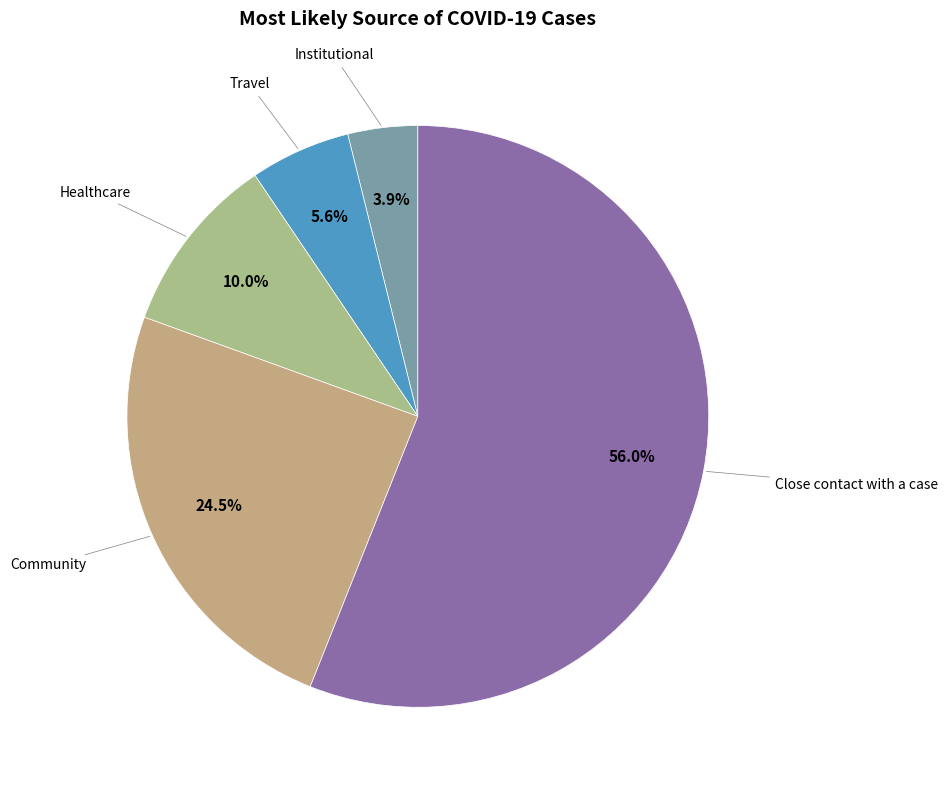

How many slices are in this pie chart?

5